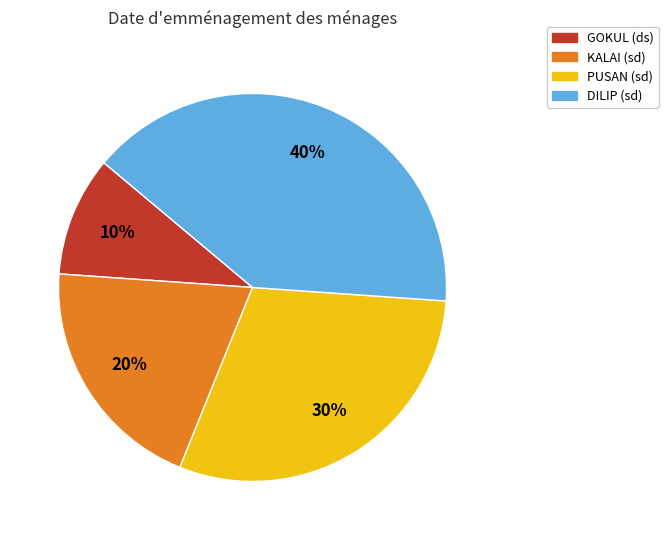

To the nearest percent, what is the average slice percentage?

25%